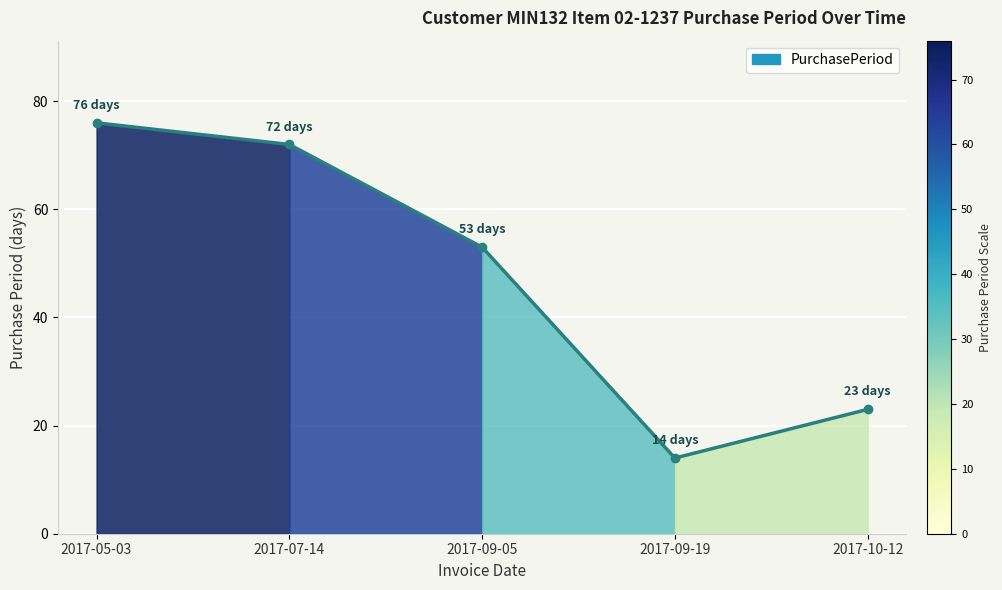

What is the maximum value shown in the chart?

76